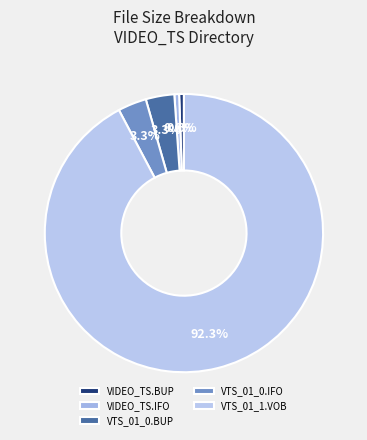

Count the number of slices in the pie.

5